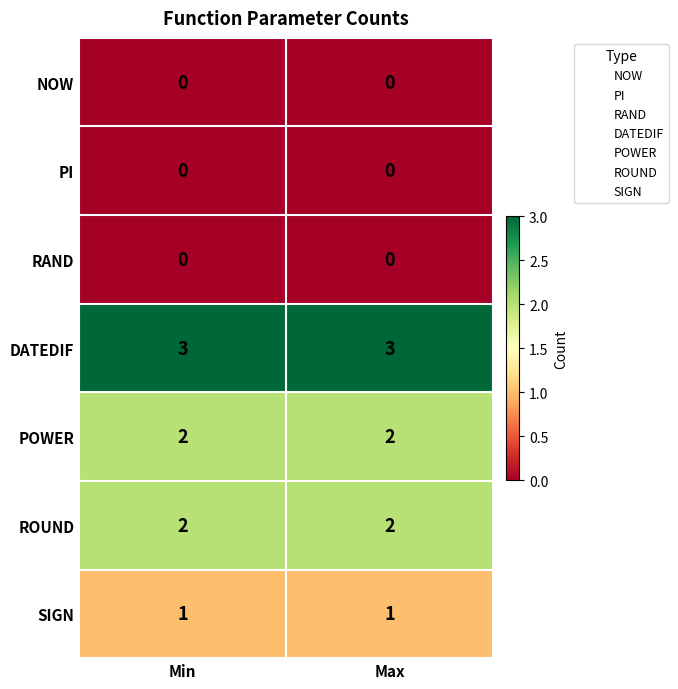

What is the sum of the PI values at Min and Max?

0